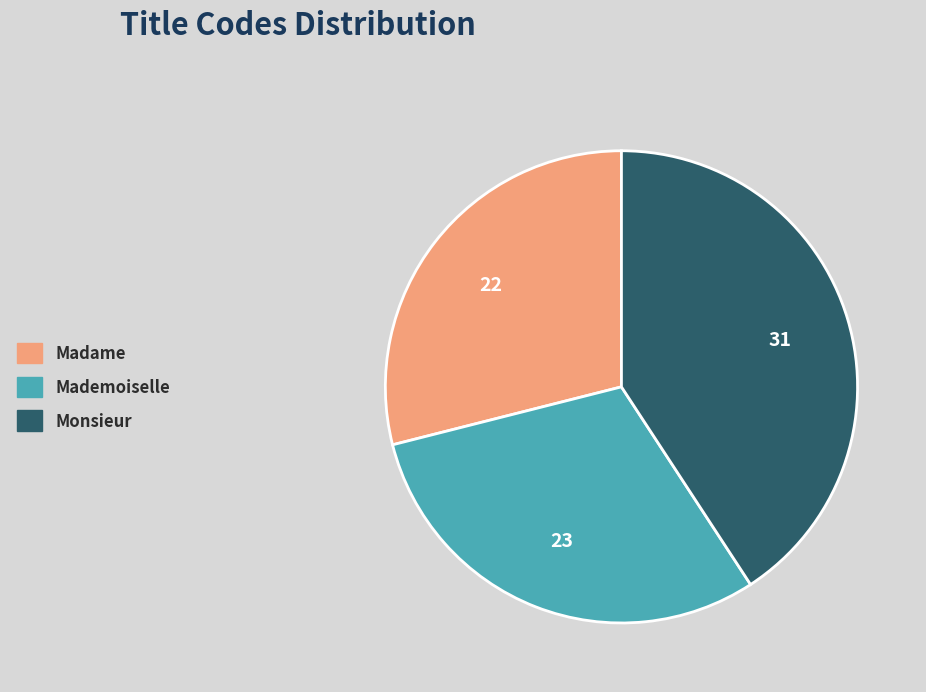

Rank the categories by value from lowest to highest.

Madame, Mademoiselle, Monsieur